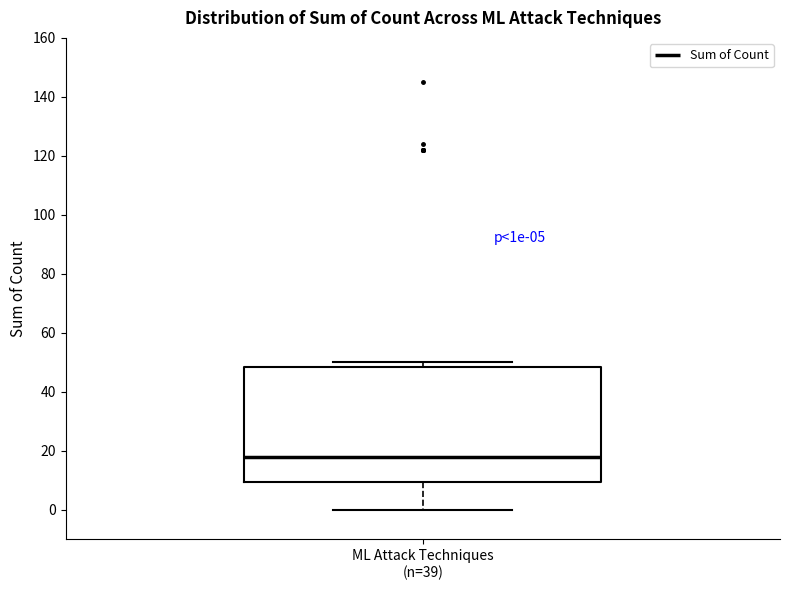

Where is the upper edge of the box for ML Attack Techniques (n=39) on the y-axis? The values are not printed on the chart, so give them approximately, as read against the axis.

48